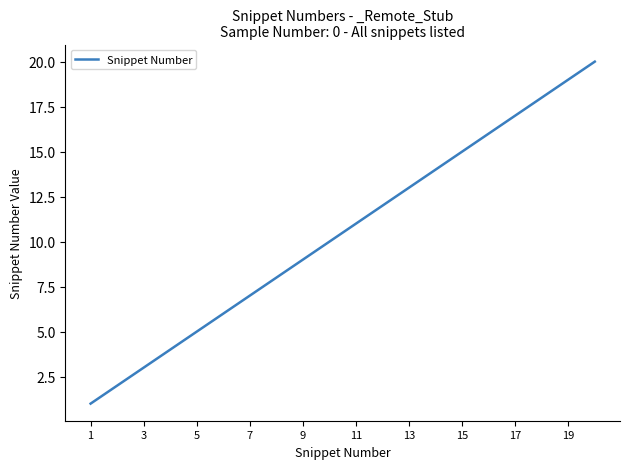

What is the maximum value shown in the chart?

20